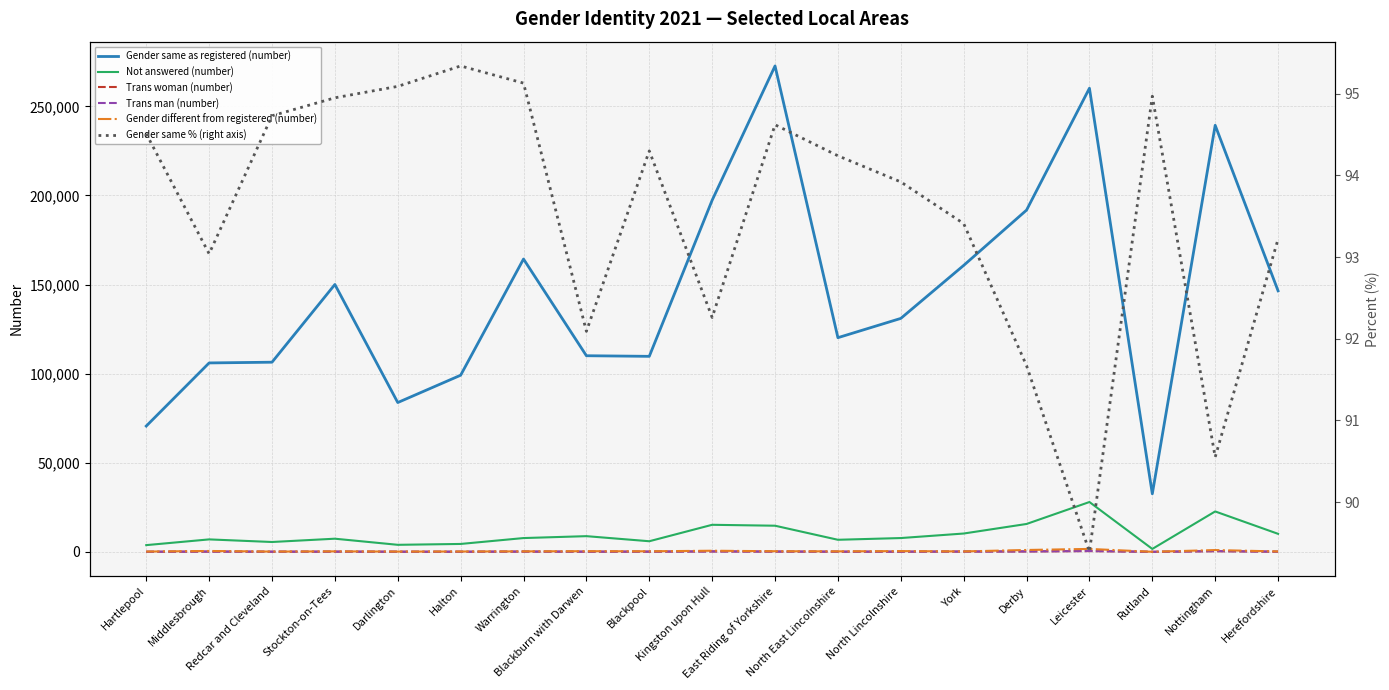

Is the value of Gender same % (right axis) at Darlington greater than the value of Trans man (number) at Herefordshire?

No